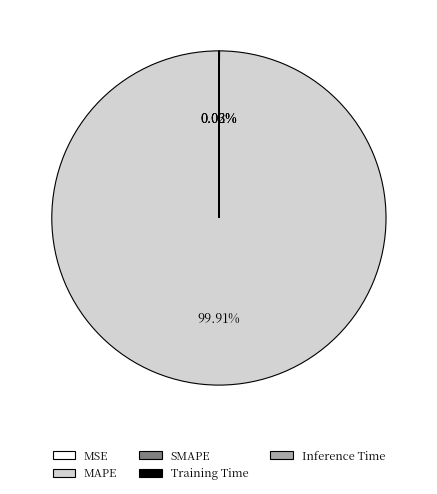

Does MAPE represent more than half of the total?

Yes